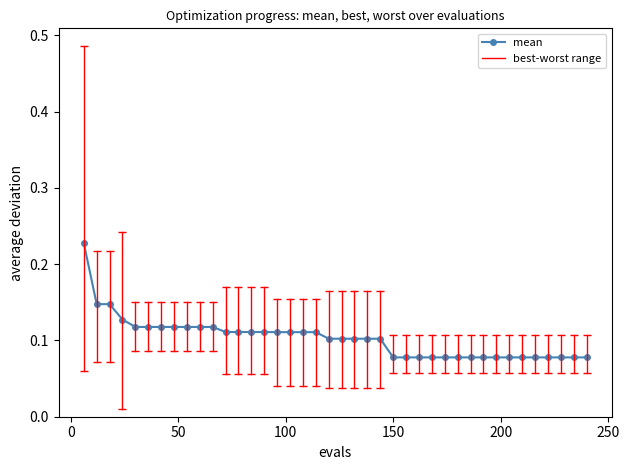

What is the sum of all values?

4.1